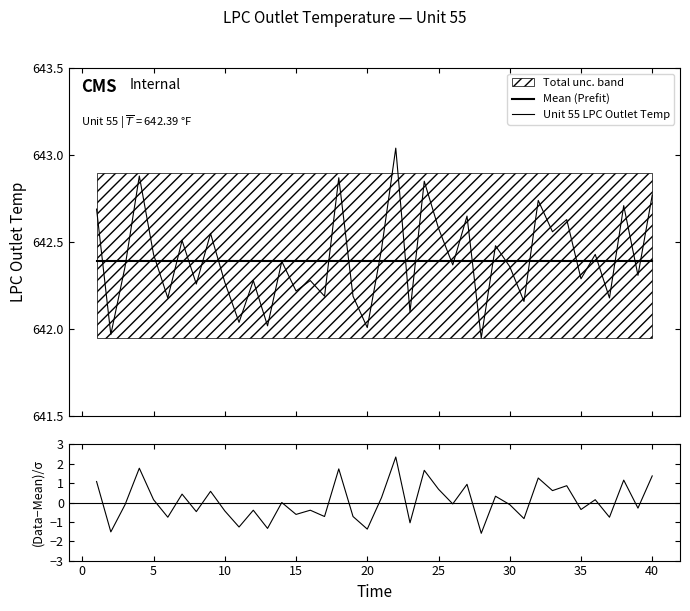

What is the total value across all series at 40?

1286.5